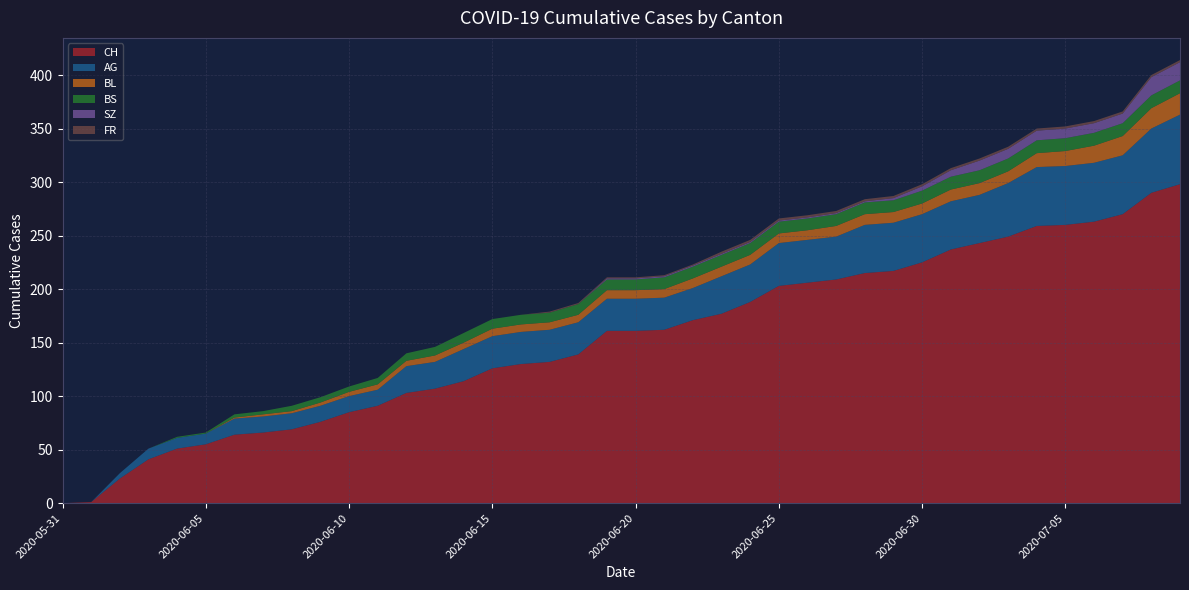

Reading left to right, what are all the values shown in this chart?

CH: 2020-05-31=0	2020-06-01=1	2020-06-02=23	2020-06-03=41	2020-06-04=51	2020-06-05=55	2020-06-06=64	2020-06-07=66	2020-06-08=69	2020-06-09=76	2020-06-10=85	2020-06-11=91	2020-06-12=103	2020-06-13=107	2020-06-14=114	2020-06-15=126	2020-06-16=130	2020-06-17=132	2020-06-18=139	2020-06-19=161	2020-06-20=161	2020-06-21=162	2020-06-22=171	2020-06-23=177	2020-06-24=188	2020-06-25=203	2020-06-26=206	2020-06-27=209	2020-06-28=215	2020-06-29=217	2020-06-30=225	2020-07-01=237	2020-07-02=243	2020-07-03=249	2020-07-04=259	2020-07-05=260	2020-07-06=263	2020-07-07=270	2020-07-08=290	2020-07-09=298
AG: 2020-05-31=0	2020-06-01=0	2020-06-02=5	2020-06-03=10	2020-06-04=10	2020-06-05=10	2020-06-06=15	2020-06-07=15	2020-06-08=15	2020-06-09=15	2020-06-10=15	2020-06-11=15	2020-06-12=25	2020-06-13=25	2020-06-14=30	2020-06-15=30	2020-06-16=30	2020-06-17=30	2020-06-18=30	2020-06-19=30	2020-06-20=30	2020-06-21=30	2020-06-22=30	2020-06-23=35	2020-06-24=35	2020-06-25=40	2020-06-26=40	2020-06-27=40	2020-06-28=45	2020-06-29=45	2020-06-30=45	2020-07-01=45	2020-07-02=45	2020-07-03=50	2020-07-04=55	2020-07-05=55	2020-07-06=55	2020-07-07=55	2020-07-08=60	2020-07-09=65
BL: 2020-05-31=0	2020-06-01=0	2020-06-02=0	2020-06-03=0	2020-06-04=0	2020-06-05=0	2020-06-06=1	2020-06-07=2	2020-06-08=2	2020-06-09=3	2020-06-10=4	2020-06-11=5	2020-06-12=5	2020-06-13=6	2020-06-14=6	2020-06-15=7	2020-06-16=7	2020-06-17=7	2020-06-18=7	2020-06-19=8	2020-06-20=8	2020-06-21=8	2020-06-22=9	2020-06-23=9	2020-06-24=9	2020-06-25=9	2020-06-26=9	2020-06-27=10	2020-06-28=10	2020-06-29=10	2020-06-30=10	2020-07-01=11	2020-07-02=11	2020-07-03=11	2020-07-04=13	2020-07-05=14	2020-07-06=16	2020-07-07=18	2020-07-08=19	2020-07-09=20
BS: 2020-05-31=0	2020-06-01=0	2020-06-02=0	2020-06-03=0	2020-06-04=1	2020-06-05=1	2020-06-06=3	2020-06-07=3	2020-06-08=5	2020-06-09=5	2020-06-10=5	2020-06-11=6	2020-06-12=7	2020-06-13=8	2020-06-14=9	2020-06-15=9	2020-06-16=9	2020-06-17=9	2020-06-18=10	2020-06-19=10	2020-06-20=10	2020-06-21=11	2020-06-22=11	2020-06-23=11	2020-06-24=11	2020-06-25=11	2020-06-26=11	2020-06-27=11	2020-06-28=11	2020-06-29=11	2020-06-30=12	2020-07-01=12	2020-07-02=12	2020-07-03=12	2020-07-04=12	2020-07-05=12	2020-07-06=12	2020-07-07=12	2020-07-08=12	2020-07-09=12
SZ: 2020-05-31=0	2020-06-01=0	2020-06-02=0	2020-06-03=0	2020-06-04=0	2020-06-05=0	2020-06-06=0	2020-06-07=0	2020-06-08=0	2020-06-09=0	2020-06-10=0	2020-06-11=0	2020-06-12=0	2020-06-13=0	2020-06-14=0	2020-06-15=0	2020-06-16=0	2020-06-17=0	2020-06-18=0	2020-06-19=1	2020-06-20=1	2020-06-21=1	2020-06-22=1	2020-06-23=1	2020-06-24=1	2020-06-25=1	2020-06-26=1	2020-06-27=1	2020-06-28=1	2020-06-29=2	2020-06-30=4	2020-07-01=6	2020-07-02=9	2020-07-03=9	2020-07-04=9	2020-07-05=9	2020-07-06=9	2020-07-07=9	2020-07-08=17	2020-07-09=17
FR: 2020-05-31=0	2020-06-01=0	2020-06-02=0	2020-06-03=0	2020-06-04=0	2020-06-05=0	2020-06-06=0	2020-06-07=0	2020-06-08=0	2020-06-09=0	2020-06-10=0	2020-06-11=0	2020-06-12=0	2020-06-13=0	2020-06-14=0	2020-06-15=0	2020-06-16=0	2020-06-17=1	2020-06-18=1	2020-06-19=1	2020-06-20=1	2020-06-21=1	2020-06-22=1	2020-06-23=2	2020-06-24=2	2020-06-25=2	2020-06-26=2	2020-06-27=2	2020-06-28=2	2020-06-29=2	2020-06-30=2	2020-07-01=2	2020-07-02=2	2020-07-03=2	2020-07-04=2	2020-07-05=2	2020-07-06=2	2020-07-07=2	2020-07-08=2	2020-07-09=2